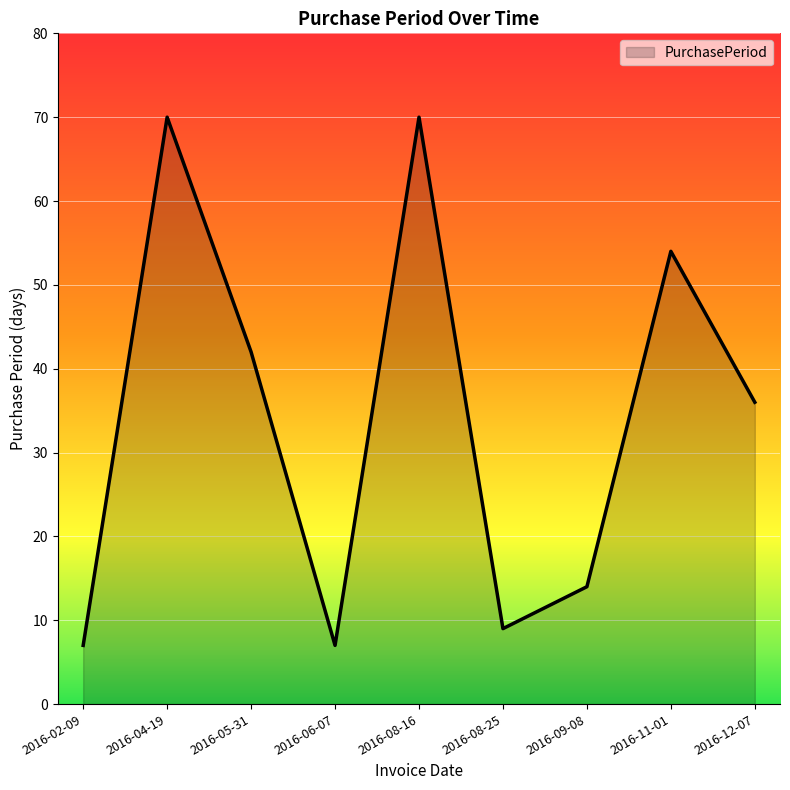

How many lines are shown in the chart?

1